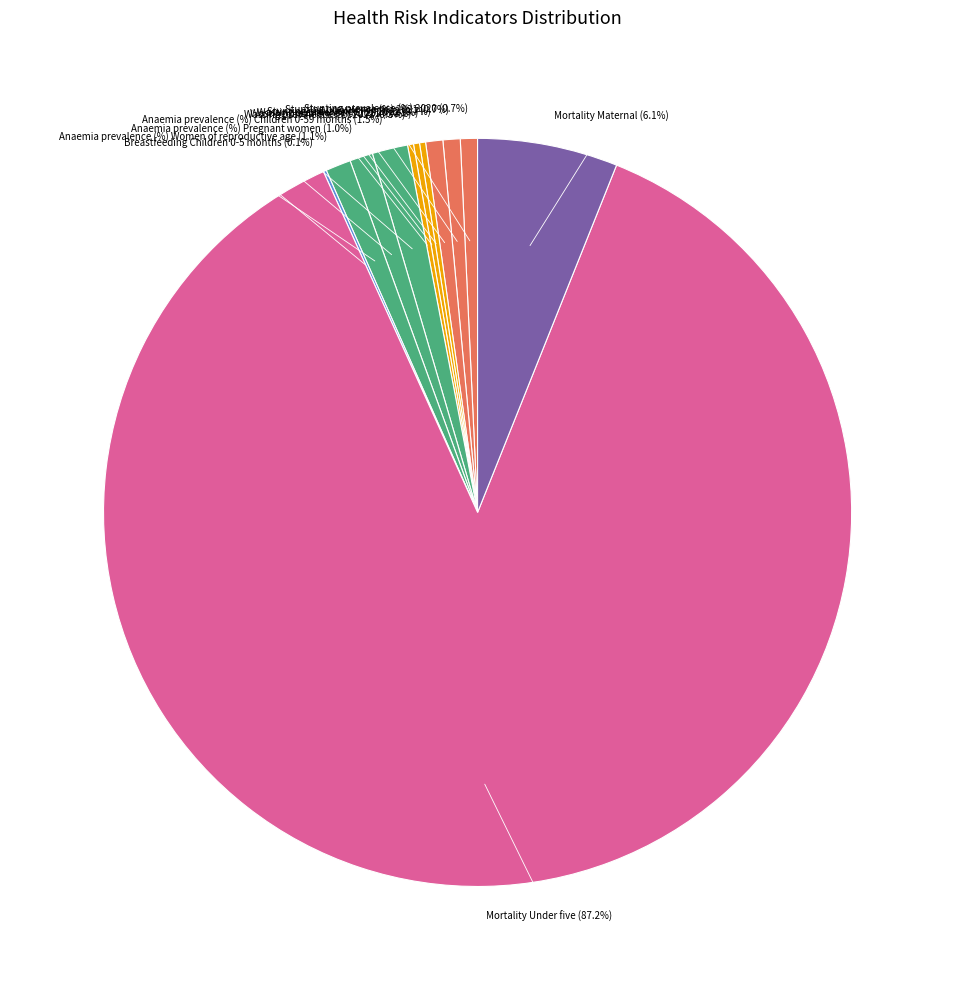

To the nearest percent, what is the average slice percentage?

8%